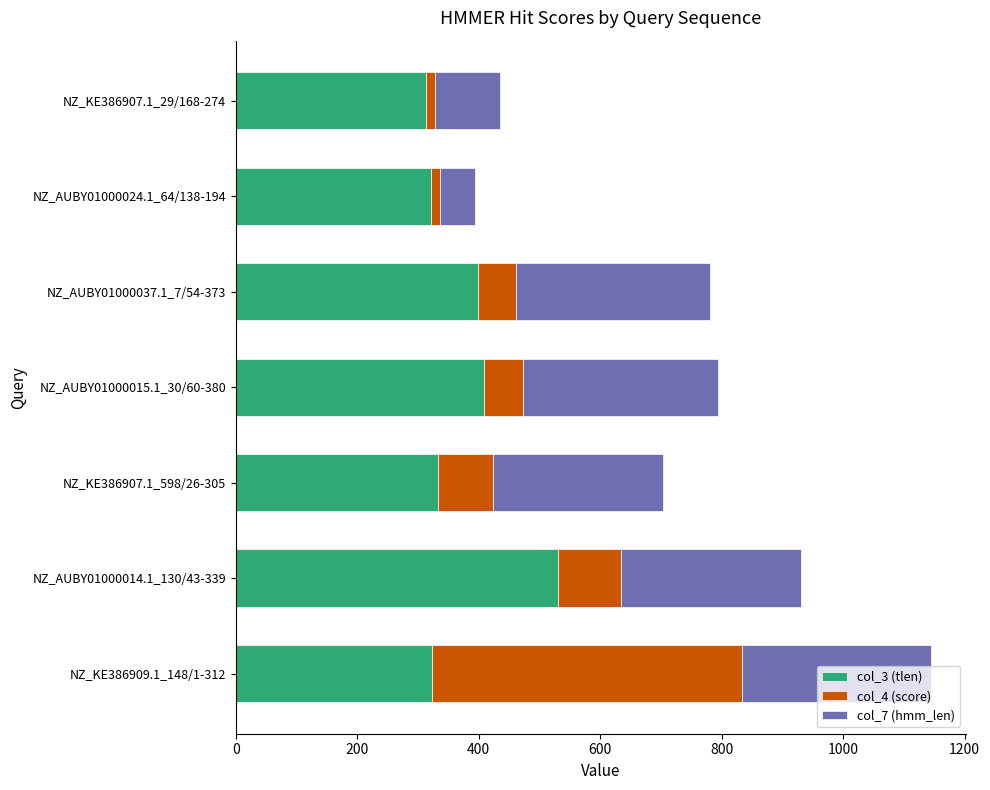

At which label does col_3 (tlen) reach its peak?

NZ_AUBY01000014.1_130/43-339